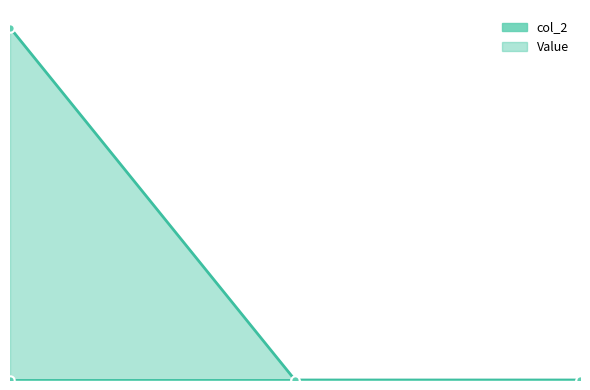

The chart shows a value of -1 at 0. True or false?

False